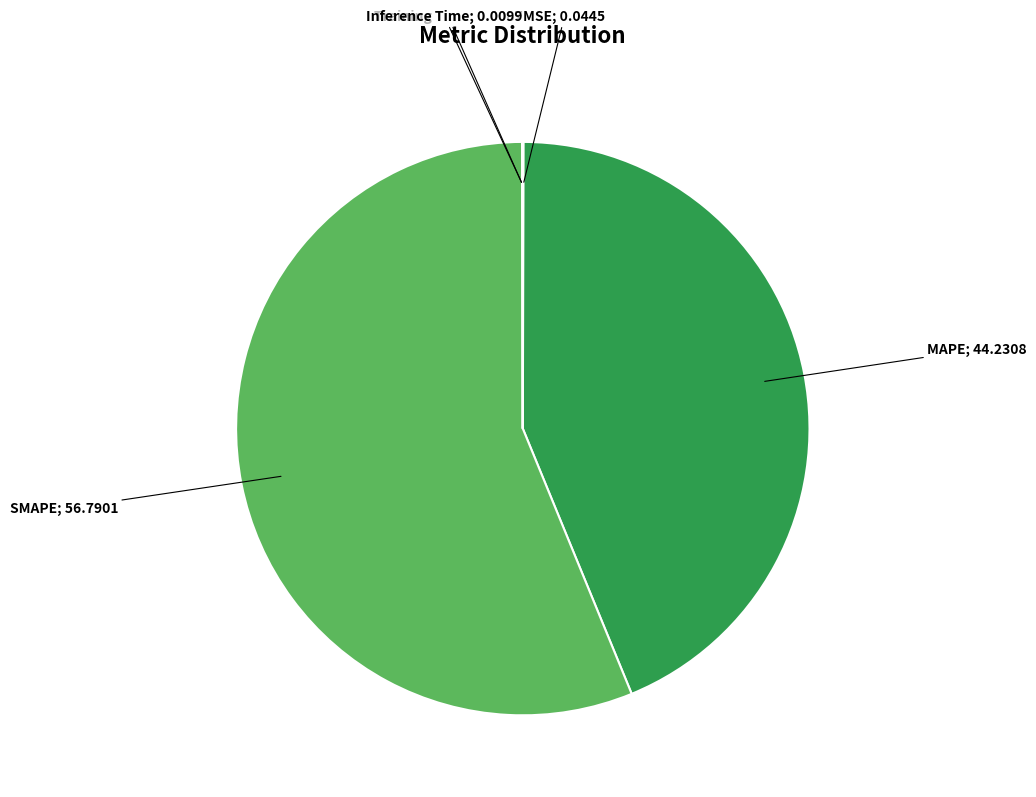

Does any single category account for the majority?

Yes